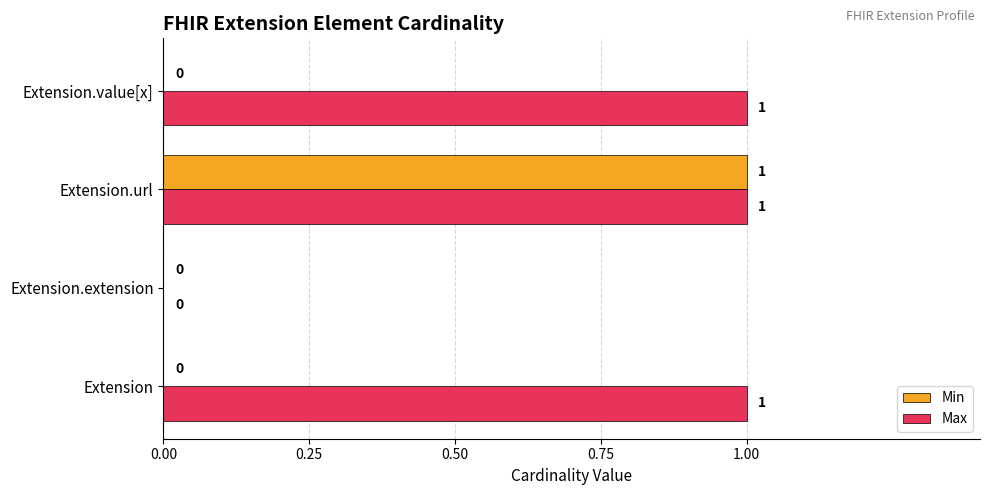

Is the value of Max at Extension.value[x] greater than the value of Min at Extension.extension?

Yes